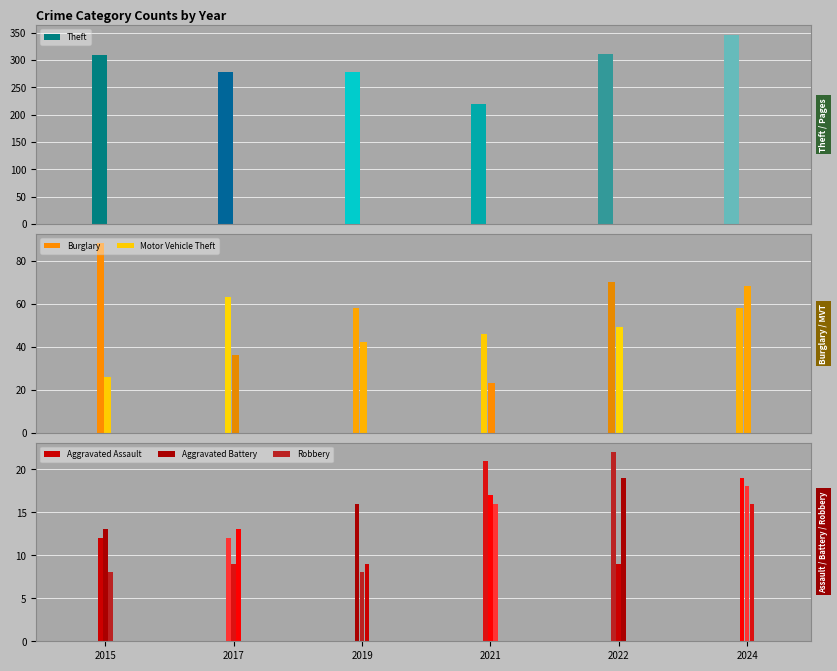

Which category has the highest value in the Theft series?

2024